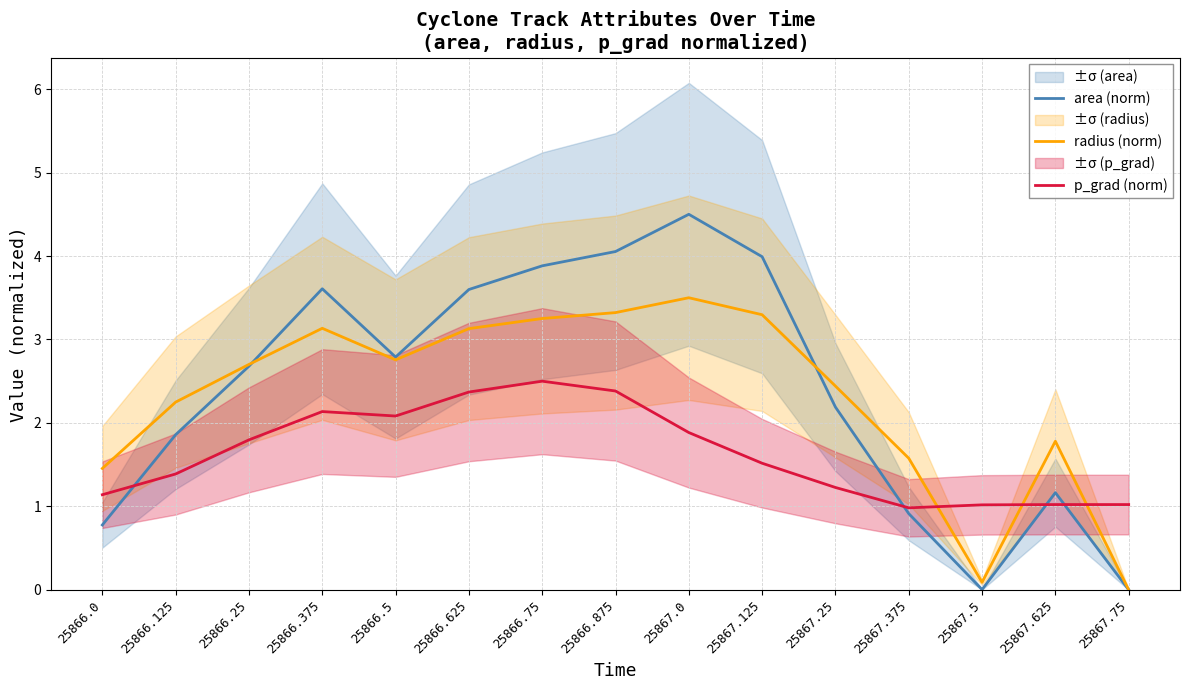

At which category is the sum across all series the highest?

25867.0